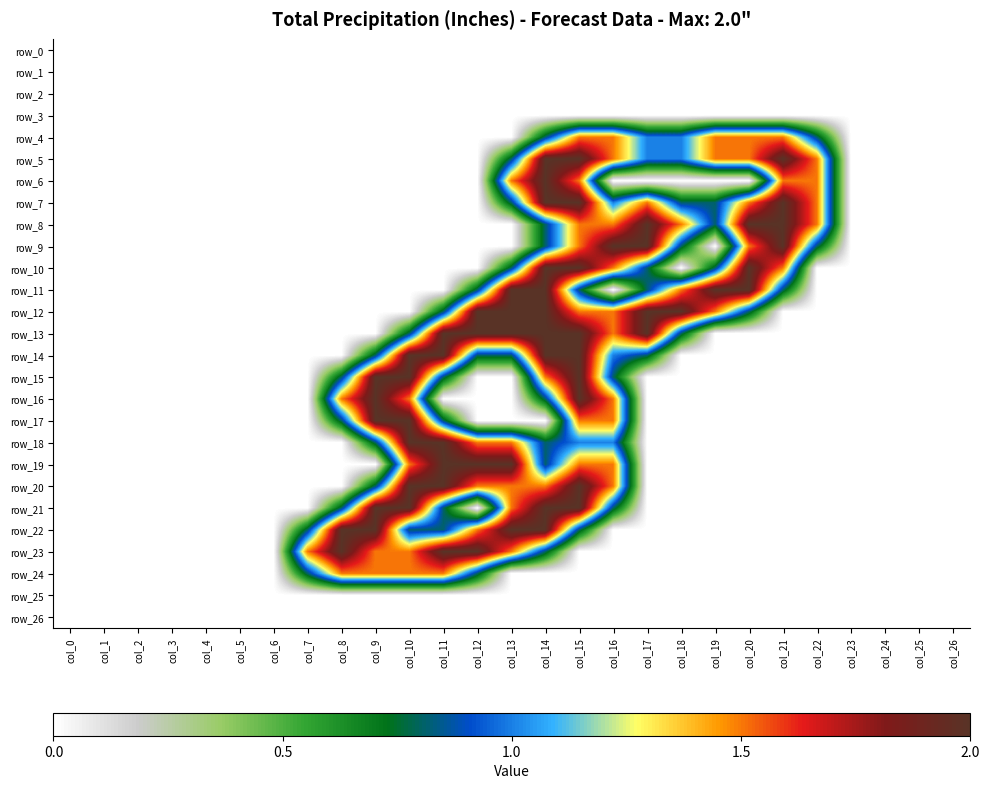

Reading right to left, transcribe all the data shown in this chart.

row_0: col_26=0.0	col_25=0.0	col_24=0.0	col_23=0.0	col_22=0.0	col_21=0.0	col_20=0.0	col_19=0.0	col_18=0.0	col_17=0.0	col_16=0.0	col_15=0.0	col_14=0.0	col_13=0.0	col_12=0.0	col_11=0.0	col_10=0.0	col_9=0.0	col_8=0.0	col_7=0.0	col_6=0.0	col_5=0.0	col_4=0.0	col_3=0.0	col_2=0.0	col_1=0.0	col_0=0.0
row_1: col_26=0.0	col_25=0.0	col_24=0.0	col_23=0.0	col_22=0.0	col_21=0.0	col_20=0.0	col_19=0.0	col_18=0.0	col_17=0.0	col_16=0.0	col_15=0.0	col_14=0.0	col_13=0.0	col_12=0.0	col_11=0.0	col_10=0.0	col_9=0.0	col_8=0.0	col_7=0.0	col_6=0.0	col_5=0.0	col_4=0.0	col_3=0.0	col_2=0.0	col_1=0.0	col_0=0.0
row_2: col_26=0.0	col_25=0.0	col_24=0.0	col_23=0.0	col_22=0.0	col_21=0.0	col_20=0.0	col_19=0.0	col_18=0.0	col_17=0.0	col_16=0.0	col_15=0.0	col_14=0.0	col_13=0.0	col_12=0.0	col_11=0.0	col_10=0.0	col_9=0.0	col_8=0.0	col_7=0.0	col_6=0.0	col_5=0.0	col_4=0.0	col_3=0.0	col_2=0.0	col_1=0.0	col_0=0.0
row_3: col_26=0.0	col_25=0.0	col_24=0.0	col_23=0.0	col_22=0.0	col_21=0.0	col_20=0.0	col_19=0.0	col_18=0.0	col_17=0.0	col_16=0.0	col_15=0.0	col_14=0.0	col_13=0.0	col_12=0.0	col_11=0.0	col_10=0.0	col_9=0.0	col_8=0.0	col_7=0.0	col_6=0.0	col_5=0.0	col_4=0.0	col_3=0.0	col_2=0.0	col_1=0.0	col_0=0.0
row_4: col_26=0.0	col_25=0.0	col_24=0.0	col_23=0.0	col_22=0.8	col_21=1.5	col_20=1.5	col_19=1.5	col_18=1.0	col_17=1.0	col_16=1.5	col_15=1.5	col_14=0.8	col_13=0.0	col_12=0.0	col_11=0.0	col_10=0.0	col_9=0.0	col_8=0.0	col_7=0.0	col_6=0.0	col_5=0.0	col_4=0.0	col_3=0.0	col_2=0.0	col_1=0.0	col_0=0.0
row_5: col_26=0.0	col_25=0.0	col_24=0.0	col_23=0.0	col_22=1.5	col_21=2.0	col_20=1.5	col_19=1.5	col_18=1.0	col_17=1.0	col_16=1.5	col_15=2.0	col_14=2.0	col_13=0.8	col_12=0.0	col_11=0.0	col_10=0.0	col_9=0.0	col_8=0.0	col_7=0.0	col_6=0.0	col_5=0.0	col_4=0.0	col_3=0.0	col_2=0.0	col_1=0.0	col_0=0.0
row_6: col_26=0.0	col_25=0.0	col_24=0.0	col_23=0.0	col_22=1.5	col_21=1.5	col_20=0.0	col_19=0.0	col_18=0.0	col_17=0.0	col_16=0.0	col_15=1.5	col_14=2.0	col_13=1.5	col_12=0.0	col_11=0.0	col_10=0.0	col_9=0.0	col_8=0.0	col_7=0.0	col_6=0.0	col_5=0.0	col_4=0.0	col_3=0.0	col_2=0.0	col_1=0.0	col_0=0.0
row_7: col_26=0.0	col_25=0.0	col_24=0.0	col_23=0.0	col_22=1.5	col_21=2.0	col_20=1.5	col_19=0.8	col_18=0.8	col_17=1.5	col_16=1.0	col_15=2.0	col_14=2.0	col_13=0.8	col_12=0.0	col_11=0.0	col_10=0.0	col_9=0.0	col_8=0.0	col_7=0.0	col_6=0.0	col_5=0.0	col_4=0.0	col_3=0.0	col_2=0.0	col_1=0.0	col_0=0.0
row_8: col_26=0.0	col_25=0.0	col_24=0.0	col_23=0.0	col_22=1.5	col_21=2.0	col_20=2.0	col_19=0.8	col_18=1.5	col_17=2.0	col_16=1.5	col_15=1.5	col_14=0.8	col_13=0.0	col_12=0.0	col_11=0.0	col_10=0.0	col_9=0.0	col_8=0.0	col_7=0.0	col_6=0.0	col_5=0.0	col_4=0.0	col_3=0.0	col_2=0.0	col_1=0.0	col_0=0.0
row_9: col_26=0.0	col_25=0.0	col_24=0.0	col_23=0.0	col_22=0.8	col_21=2.0	col_20=1.5	col_19=0.0	col_18=0.8	col_17=2.0	col_16=2.0	col_15=1.5	col_14=0.8	col_13=0.0	col_12=0.0	col_11=0.0	col_10=0.0	col_9=0.0	col_8=0.0	col_7=0.0	col_6=0.0	col_5=0.0	col_4=0.0	col_3=0.0	col_2=0.0	col_1=0.0	col_0=0.0
row_10: col_26=0.0	col_25=0.0	col_24=0.0	col_23=0.0	col_22=0.0	col_21=1.5	col_20=2.0	col_19=0.8	col_18=0.0	col_17=0.8	col_16=1.5	col_15=2.0	col_14=2.0	col_13=0.8	col_12=0.0	col_11=0.0	col_10=0.0	col_9=0.0	col_8=0.0	col_7=0.0	col_6=0.0	col_5=0.0	col_4=0.0	col_3=0.0	col_2=0.0	col_1=0.0	col_0=0.0
row_11: col_26=0.0	col_25=0.0	col_24=0.0	col_23=0.0	col_22=0.0	col_21=0.8	col_20=2.0	col_19=2.0	col_18=1.5	col_17=0.8	col_16=0.0	col_15=0.8	col_14=2.0	col_13=2.0	col_12=0.8	col_11=0.0	col_10=0.0	col_9=0.0	col_8=0.0	col_7=0.0	col_6=0.0	col_5=0.0	col_4=0.0	col_3=0.0	col_2=0.0	col_1=0.0	col_0=0.0
row_12: col_26=0.0	col_25=0.0	col_24=0.0	col_23=0.0	col_22=0.0	col_21=0.0	col_20=0.8	col_19=1.5	col_18=2.0	col_17=2.0	col_16=1.5	col_15=1.5	col_14=2.0	col_13=2.0	col_12=2.0	col_11=0.8	col_10=0.0	col_9=0.0	col_8=0.0	col_7=0.0	col_6=0.0	col_5=0.0	col_4=0.0	col_3=0.0	col_2=0.0	col_1=0.0	col_0=0.0
row_13: col_26=0.0	col_25=0.0	col_24=0.0	col_23=0.0	col_22=0.0	col_21=0.0	col_20=0.0	col_19=0.0	col_18=0.8	col_17=2.0	col_16=1.5	col_15=2.0	col_14=2.0	col_13=2.0	col_12=2.0	col_11=2.0	col_10=0.8	col_9=0.0	col_8=0.0	col_7=0.0	col_6=0.0	col_5=0.0	col_4=0.0	col_3=0.0	col_2=0.0	col_1=0.0	col_0=0.0
row_14: col_26=0.0	col_25=0.0	col_24=0.0	col_23=0.0	col_22=0.0	col_21=0.0	col_20=0.0	col_19=0.0	col_18=0.0	col_17=0.8	col_16=1.0	col_15=2.0	col_14=2.0	col_13=0.8	col_12=0.8	col_11=2.0	col_10=2.0	col_9=0.8	col_8=0.0	col_7=0.0	col_6=0.0	col_5=0.0	col_4=0.0	col_3=0.0	col_2=0.0	col_1=0.0	col_0=0.0
row_15: col_26=0.0	col_25=0.0	col_24=0.0	col_23=0.0	col_22=0.0	col_21=0.0	col_20=0.0	col_19=0.0	col_18=0.0	col_17=0.0	col_16=0.8	col_15=2.0	col_14=1.5	col_13=0.0	col_12=0.0	col_11=0.8	col_10=2.0	col_9=2.0	col_8=0.8	col_7=0.0	col_6=0.0	col_5=0.0	col_4=0.0	col_3=0.0	col_2=0.0	col_1=0.0	col_0=0.0
row_16: col_26=0.0	col_25=0.0	col_24=0.0	col_23=0.0	col_22=0.0	col_21=0.0	col_20=0.0	col_19=0.0	col_18=0.0	col_17=0.0	col_16=1.5	col_15=2.0	col_14=0.8	col_13=0.0	col_12=0.0	col_11=0.0	col_10=1.5	col_9=2.0	col_8=1.5	col_7=0.0	col_6=0.0	col_5=0.0	col_4=0.0	col_3=0.0	col_2=0.0	col_1=0.0	col_0=0.0
row_17: col_26=0.0	col_25=0.0	col_24=0.0	col_23=0.0	col_22=0.0	col_21=0.0	col_20=0.0	col_19=0.0	col_18=0.0	col_17=0.0	col_16=1.5	col_15=1.5	col_14=0.0	col_13=0.0	col_12=0.0	col_11=0.8	col_10=2.0	col_9=2.0	col_8=0.8	col_7=0.0	col_6=0.0	col_5=0.0	col_4=0.0	col_3=0.0	col_2=0.0	col_1=0.0	col_0=0.0
row_18: col_26=0.0	col_25=0.0	col_24=0.0	col_23=0.0	col_22=0.0	col_21=0.0	col_20=0.0	col_19=0.0	col_18=0.0	col_17=0.0	col_16=1.0	col_15=1.0	col_14=0.8	col_13=1.5	col_12=1.5	col_11=2.0	col_10=2.0	col_9=0.8	col_8=0.0	col_7=0.0	col_6=0.0	col_5=0.0	col_4=0.0	col_3=0.0	col_2=0.0	col_1=0.0	col_0=0.0
row_19: col_26=0.0	col_25=0.0	col_24=0.0	col_23=0.0	col_22=0.0	col_21=0.0	col_20=0.0	col_19=0.0	col_18=0.0	col_17=0.0	col_16=1.5	col_15=1.5	col_14=0.8	col_13=2.0	col_12=2.0	col_11=2.0	col_10=1.5	col_9=0.0	col_8=0.0	col_7=0.0	col_6=0.0	col_5=0.0	col_4=0.0	col_3=0.0	col_2=0.0	col_1=0.0	col_0=0.0
row_20: col_26=0.0	col_25=0.0	col_24=0.0	col_23=0.0	col_22=0.0	col_21=0.0	col_20=0.0	col_19=0.0	col_18=0.0	col_17=0.0	col_16=1.5	col_15=2.0	col_14=1.5	col_13=1.5	col_12=1.5	col_11=2.0	col_10=2.0	col_9=0.8	col_8=0.0	col_7=0.0	col_6=0.0	col_5=0.0	col_4=0.0	col_3=0.0	col_2=0.0	col_1=0.0	col_0=0.0
row_21: col_26=0.0	col_25=0.0	col_24=0.0	col_23=0.0	col_22=0.0	col_21=0.0	col_20=0.0	col_19=0.0	col_18=0.0	col_17=0.0	col_16=0.8	col_15=2.0	col_14=2.0	col_13=1.5	col_12=0.0	col_11=0.8	col_10=2.0	col_9=2.0	col_8=0.8	col_7=0.0	col_6=0.0	col_5=0.0	col_4=0.0	col_3=0.0	col_2=0.0	col_1=0.0	col_0=0.0
row_22: col_26=0.0	col_25=0.0	col_24=0.0	col_23=0.0	col_22=0.0	col_21=0.0	col_20=0.0	col_19=0.0	col_18=0.0	col_17=0.0	col_16=0.0	col_15=0.8	col_14=2.0	col_13=2.0	col_12=1.5	col_11=0.8	col_10=0.8	col_9=2.0	col_8=2.0	col_7=0.8	col_6=0.0	col_5=0.0	col_4=0.0	col_3=0.0	col_2=0.0	col_1=0.0	col_0=0.0
row_23: col_26=0.0	col_25=0.0	col_24=0.0	col_23=0.0	col_22=0.0	col_21=0.0	col_20=0.0	col_19=0.0	col_18=0.0	col_17=0.0	col_16=0.0	col_15=0.0	col_14=0.8	col_13=1.5	col_12=2.0	col_11=2.0	col_10=1.5	col_9=1.5	col_8=2.0	col_7=1.5	col_6=0.0	col_5=0.0	col_4=0.0	col_3=0.0	col_2=0.0	col_1=0.0	col_0=0.0
row_24: col_26=0.0	col_25=0.0	col_24=0.0	col_23=0.0	col_22=0.0	col_21=0.0	col_20=0.0	col_19=0.0	col_18=0.0	col_17=0.0	col_16=0.0	col_15=0.0	col_14=0.0	col_13=0.0	col_12=0.8	col_11=1.5	col_10=1.5	col_9=1.5	col_8=1.5	col_7=0.8	col_6=0.0	col_5=0.0	col_4=0.0	col_3=0.0	col_2=0.0	col_1=0.0	col_0=0.0
row_25: col_26=0.0	col_25=0.0	col_24=0.0	col_23=0.0	col_22=0.0	col_21=0.0	col_20=0.0	col_19=0.0	col_18=0.0	col_17=0.0	col_16=0.0	col_15=0.0	col_14=0.0	col_13=0.0	col_12=0.0	col_11=0.0	col_10=0.0	col_9=0.0	col_8=0.0	col_7=0.0	col_6=0.0	col_5=0.0	col_4=0.0	col_3=0.0	col_2=0.0	col_1=0.0	col_0=0.0
row_26: col_26=0.0	col_25=0.0	col_24=0.0	col_23=0.0	col_22=0.0	col_21=0.0	col_20=0.0	col_19=0.0	col_18=0.0	col_17=0.0	col_16=0.0	col_15=0.0	col_14=0.0	col_13=0.0	col_12=0.0	col_11=0.0	col_10=0.0	col_9=0.0	col_8=0.0	col_7=0.0	col_6=0.0	col_5=0.0	col_4=0.0	col_3=0.0	col_2=0.0	col_1=0.0	col_0=0.0